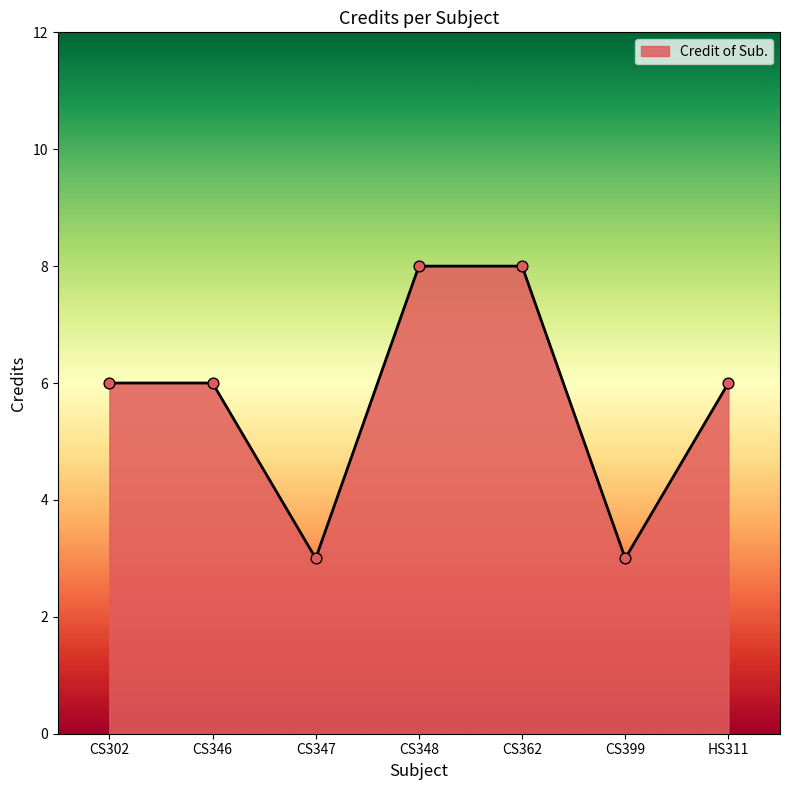

What is the change in value from CS362 to CS399?

-5